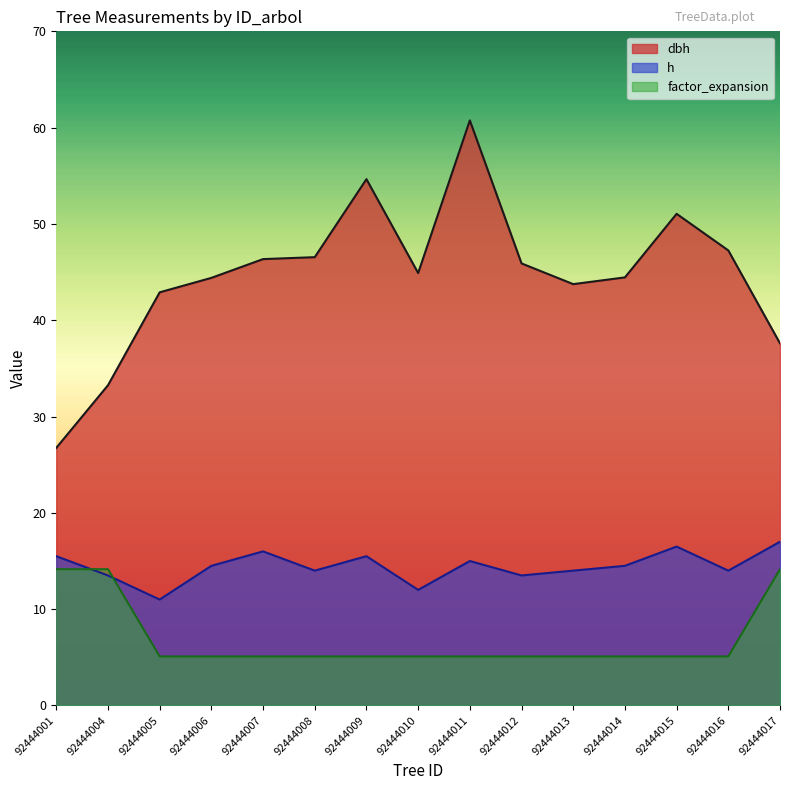

Does the chart display data point markers on the line(s)?

No